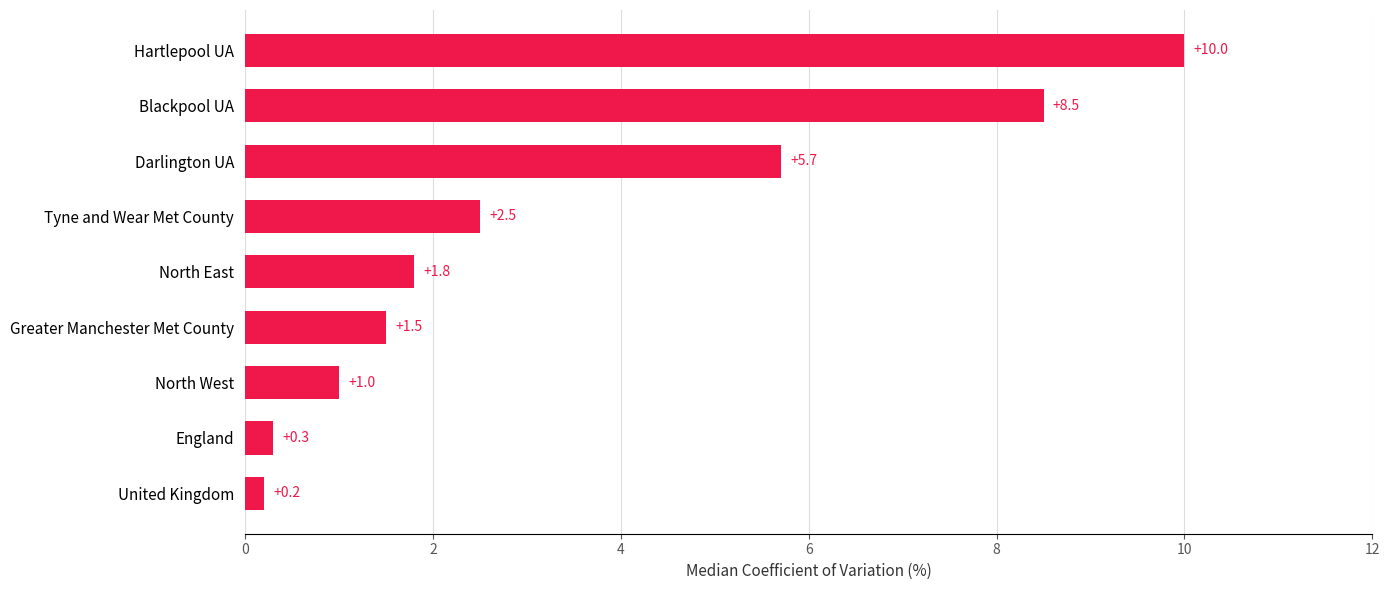

Reading bottom to top, extract all data points from this chart.

United Kingdom=0.2	England=0.3	North West=1.0	Greater Manchester Met County=1.5	North East=1.8	Tyne and Wear Met County=2.5	Darlington UA=5.7	Blackpool UA=8.5	Hartlepool UA=10.0